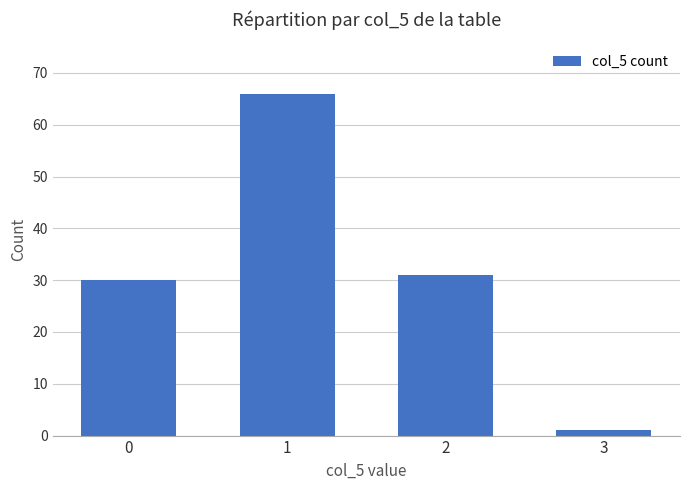

List the labels in order of value, smallest first.

3, 0, 2, 1